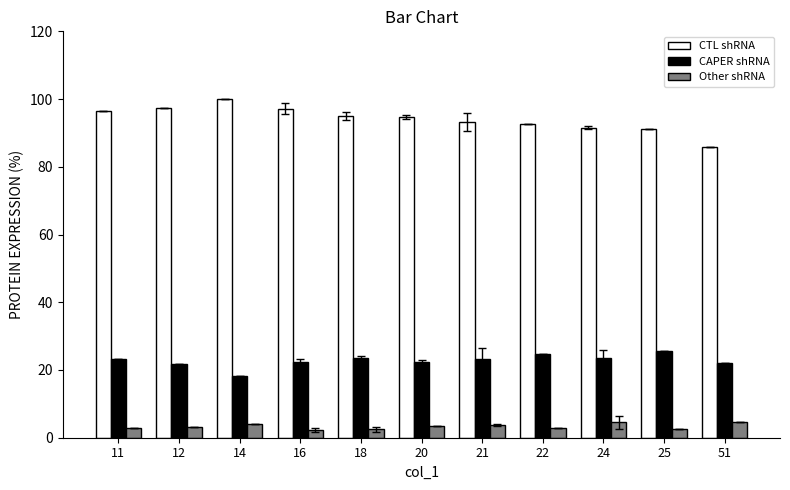

What is the sum of all CTL shRNA values?

1035.6